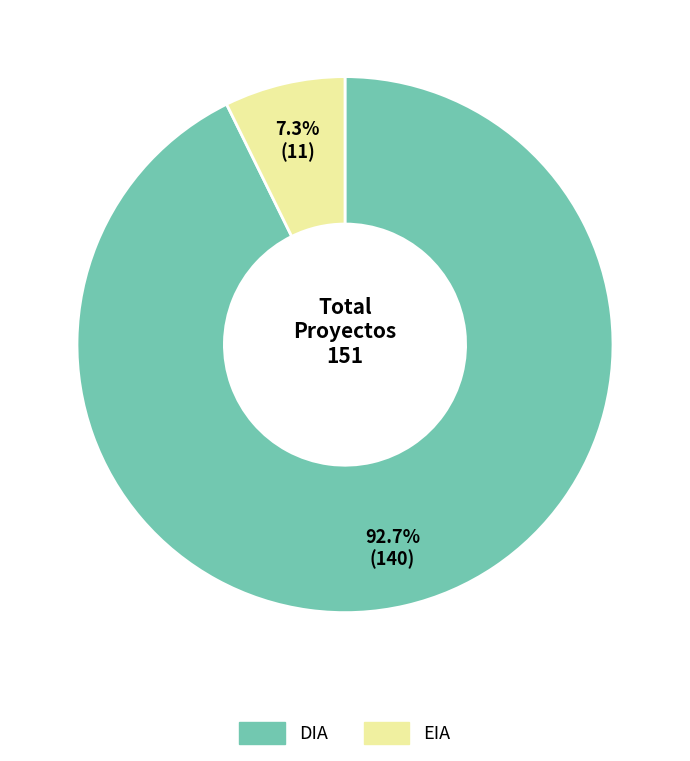

To the nearest percent, what portion does DIA represent?

93%